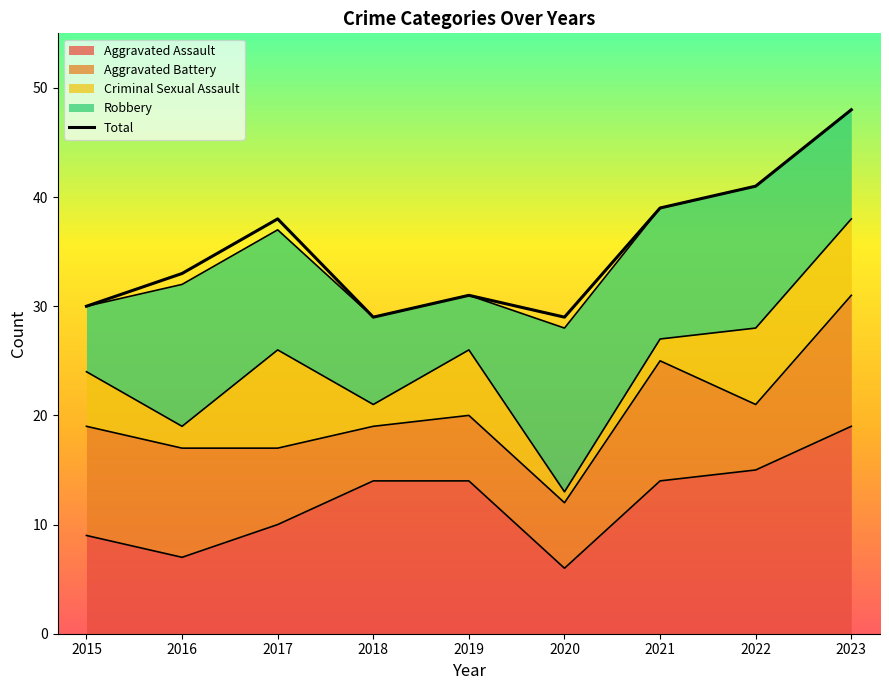

What is the value of the 1st point from the left?

30